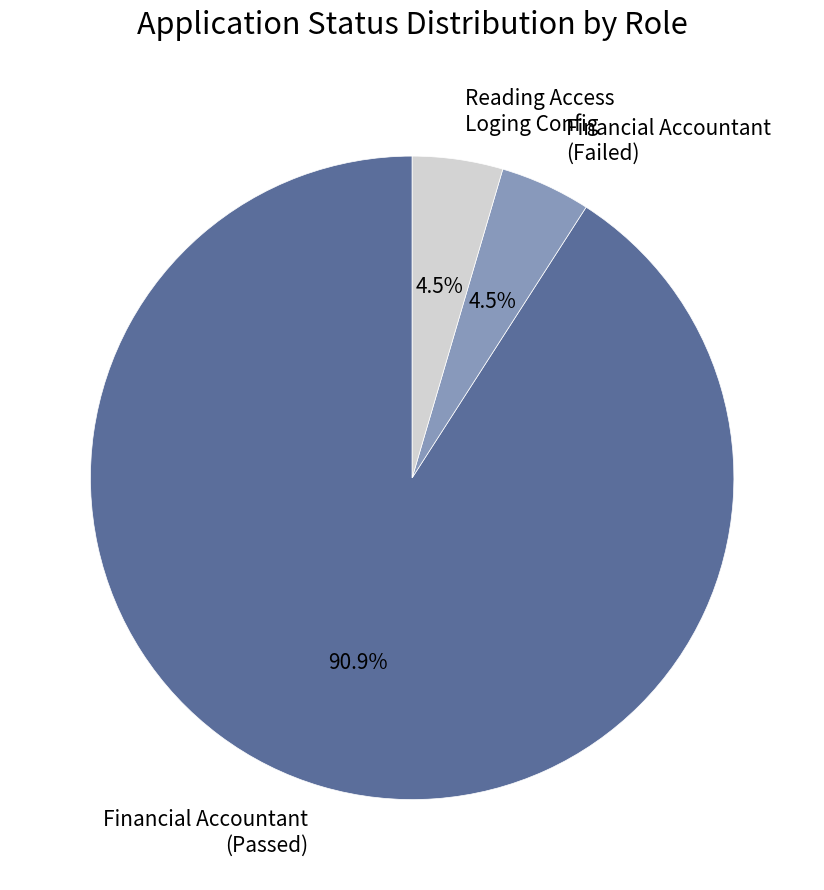

Which category has the biggest portion of the pie?

Financial Accountant (Passed)